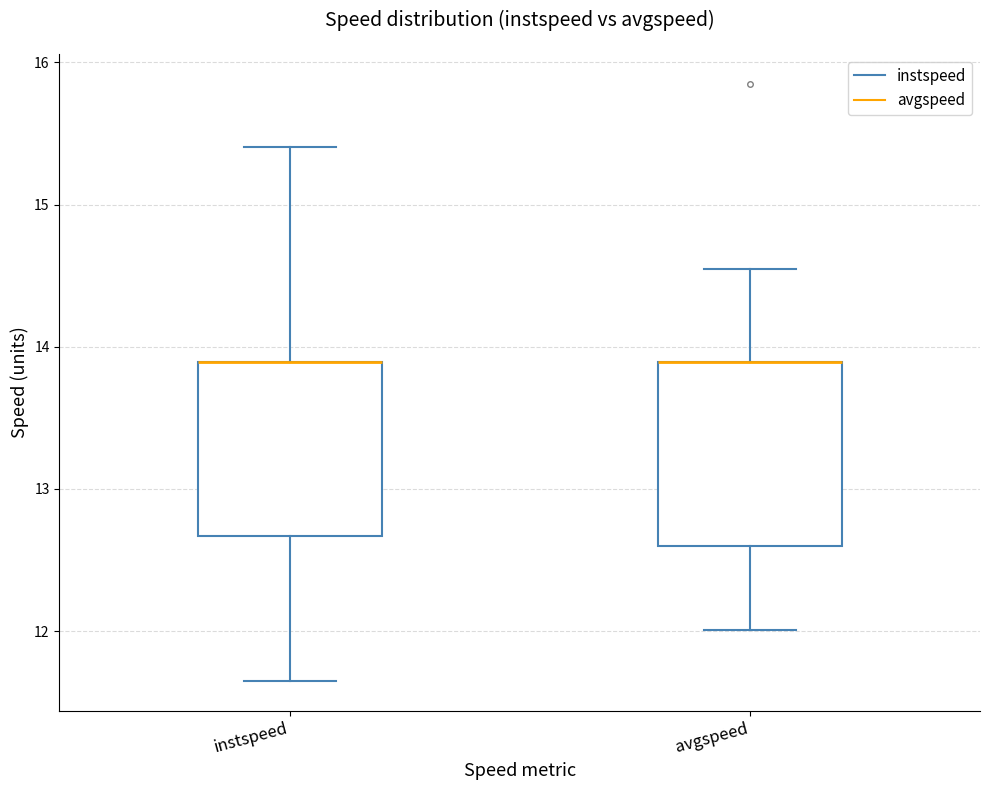

Reading left to right, read every box against the y-axis: the position of its median line, the range the box covers, and the ends of its whiskers. The values are not printed on the chart, so give them approximately, as read against the axis.

instspeed: median 13.9 (drawn on the box's upper edge), box 12.7 to 13.9, whiskers 11.7 to 15.4
avgspeed: median 13.9 (drawn on the box's upper edge), box 12.6 to 13.9, whiskers 12.0 to 14.5